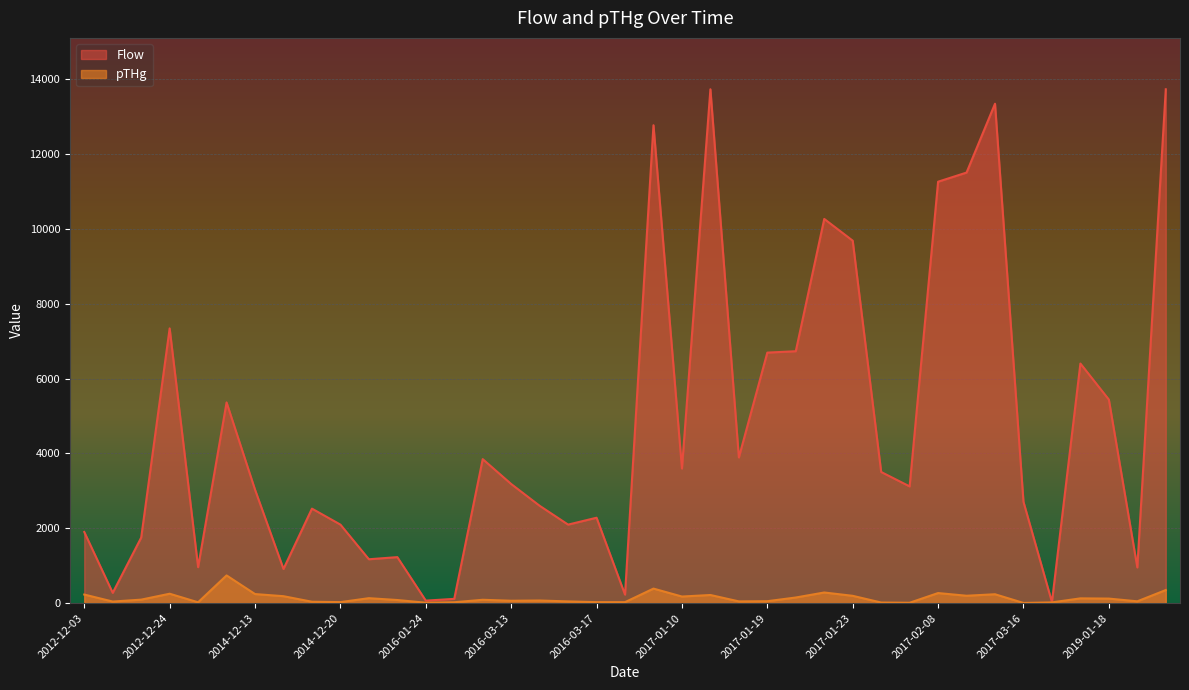

How many data points in pTHg are less than 88?

19